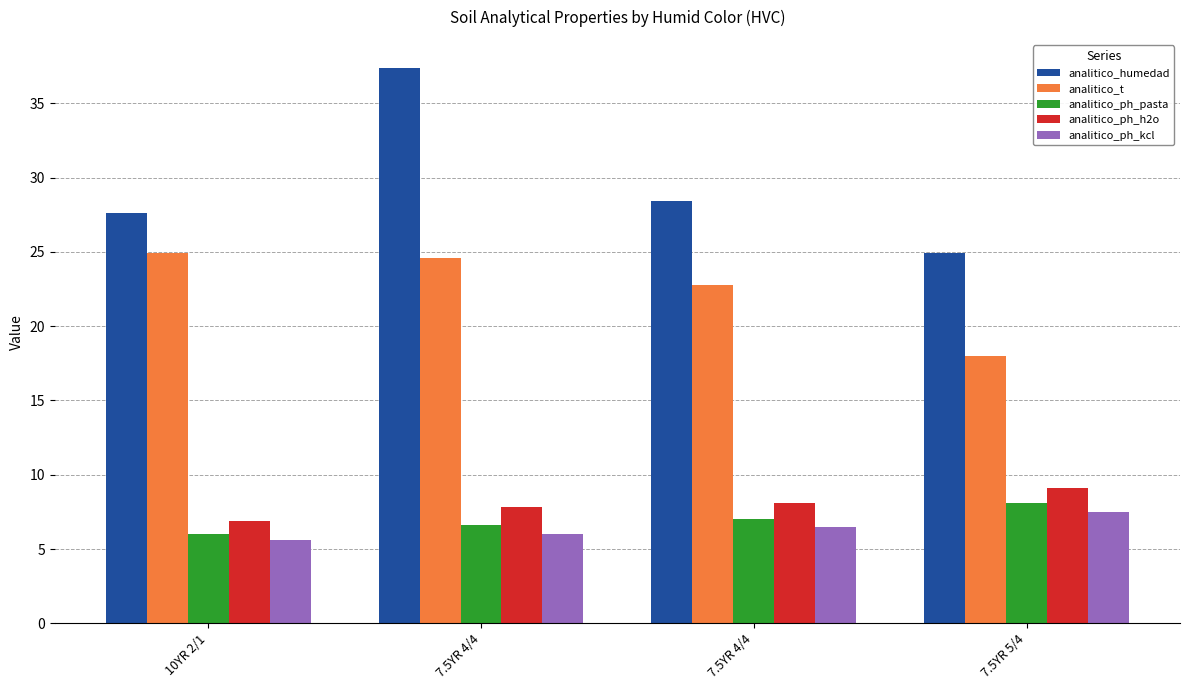

The analitico_ph_kcl series shows 6.5 at 7.5YR 4/4. True or false?

True